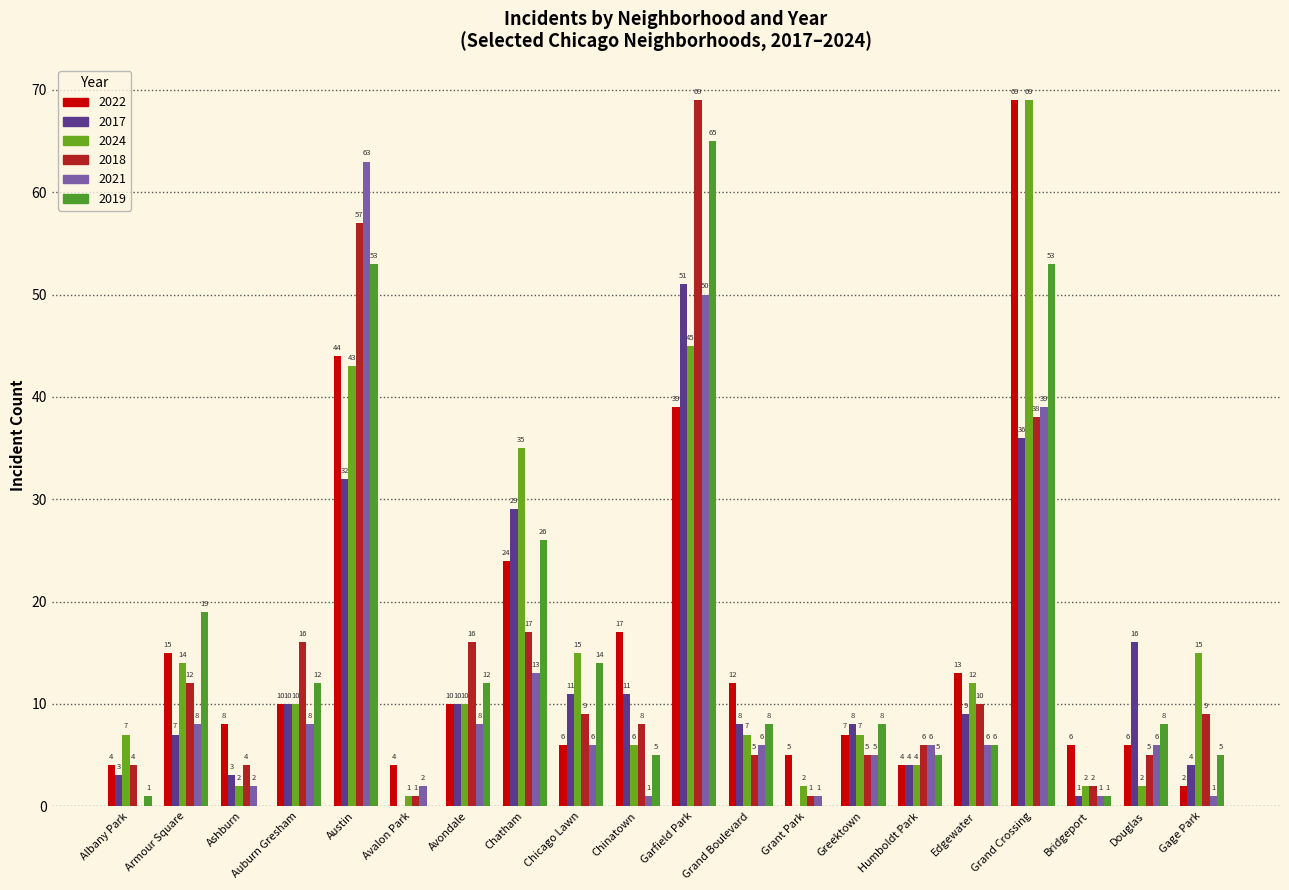

Is the value of 2018 at Grand Boulevard greater than the value of 2024 at Albany Park?

No